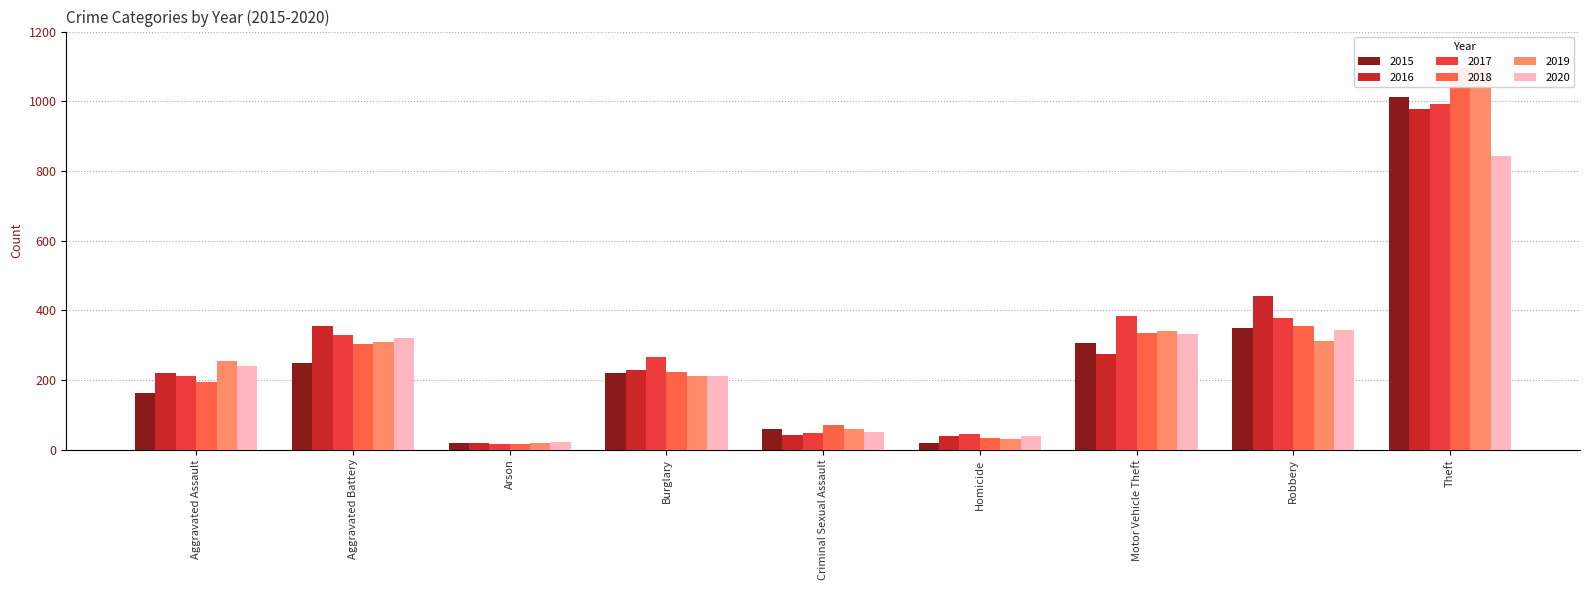

What is the difference between the second highest and minimum values in the 2019 series?

320